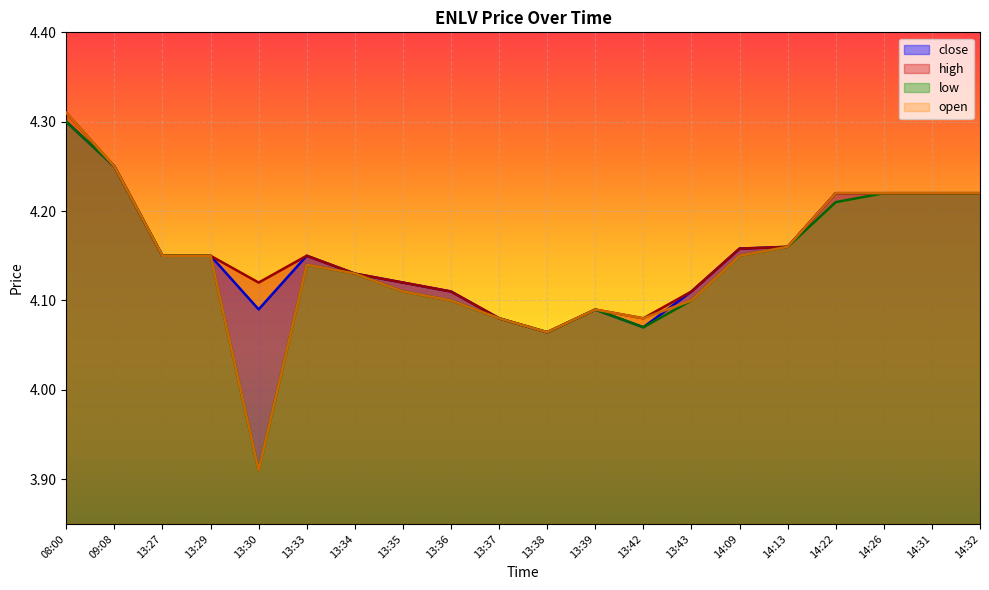

What is the sum of all low values?

82.8